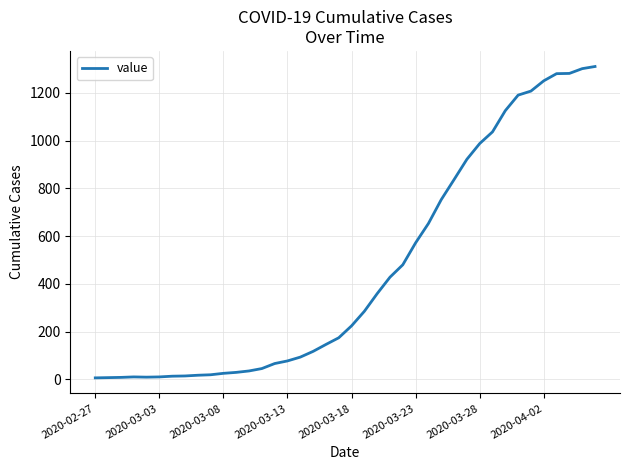

What is the sum of all values?

18410